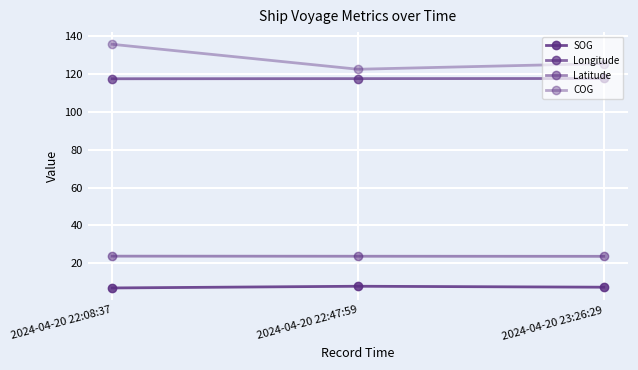

Rank the categories by Latitude value from highest to lowest.

2024-04-20 22:08:37, 2024-04-20 22:47:59, 2024-04-20 23:26:29